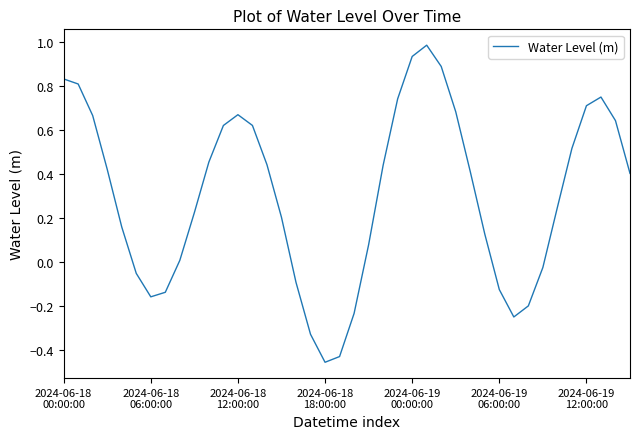

What is the maximum value shown in the chart?

1.0